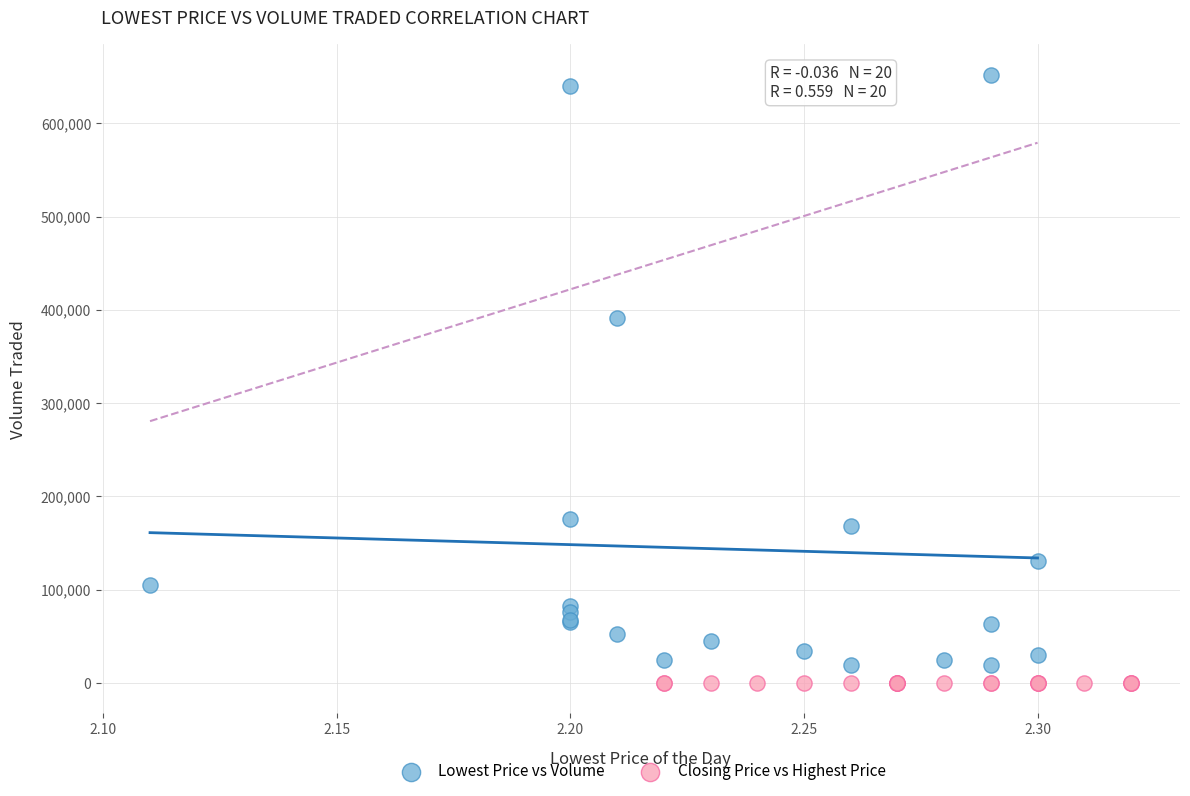

Which series reaches the minimum Y coordinate?

Closing Price vs Highest Price